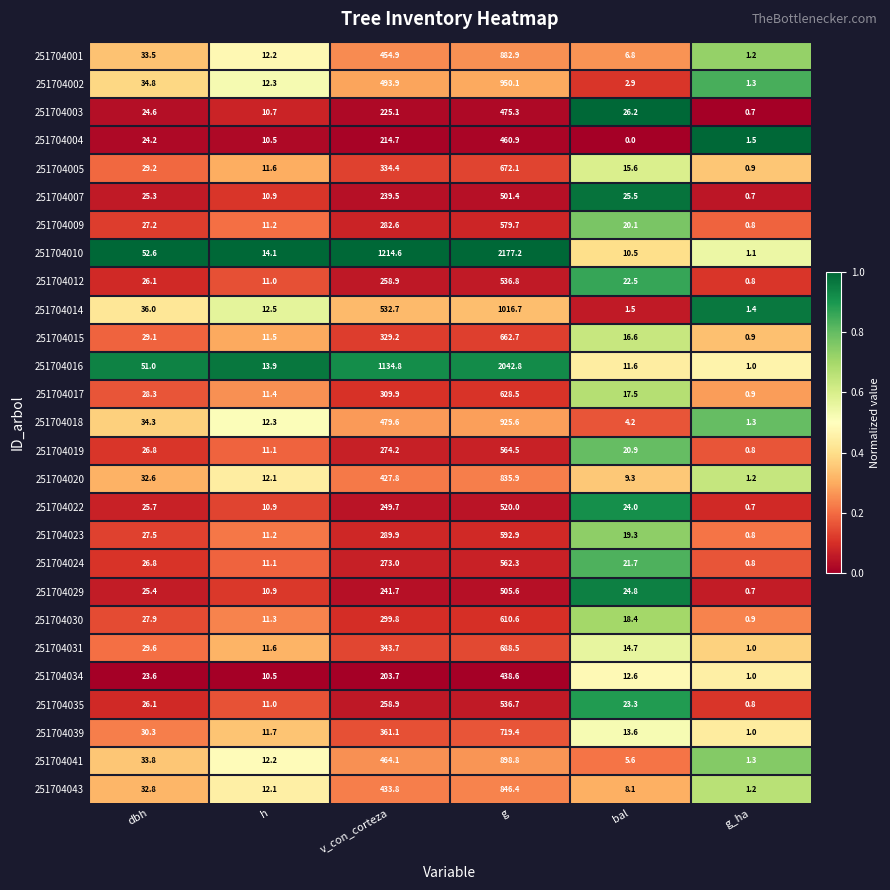

Rank the series by their maximum value, from highest to lowest.

251704010, 251704016, 251704014, 251704002, 251704018, 251704041, 251704001, 251704043, 251704020, 251704039, 251704031, 251704005, 251704015, 251704017, 251704030, 251704023, 251704009, 251704019, 251704024, 251704012, 251704035, 251704022, 251704029, 251704007, 251704003, 251704004, 251704034